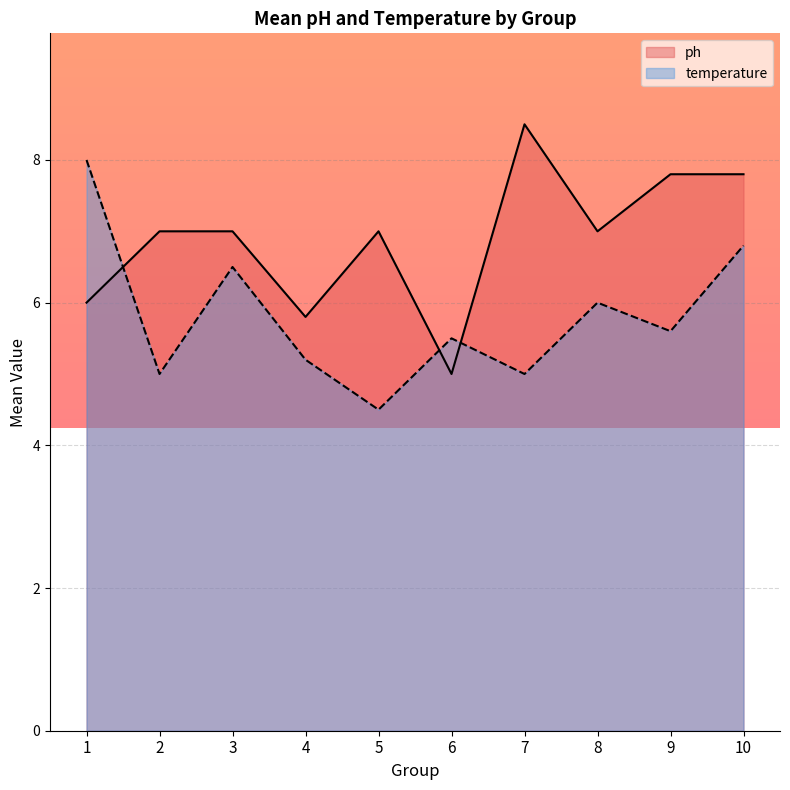

Does the chart display data point markers on the line(s)?

No